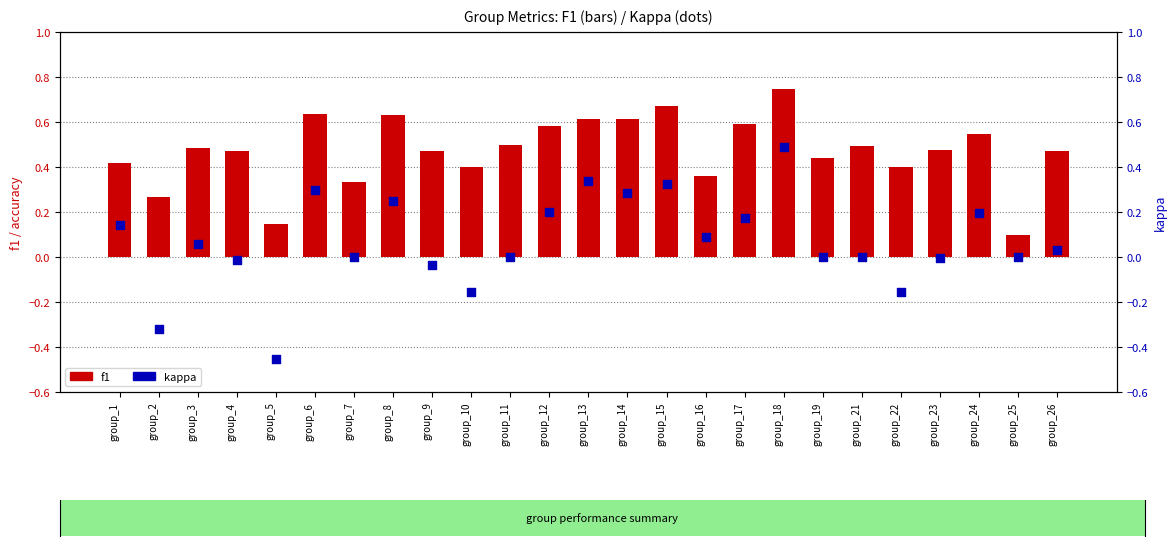

Which series has the largest Y range (max minus min)?

kappa